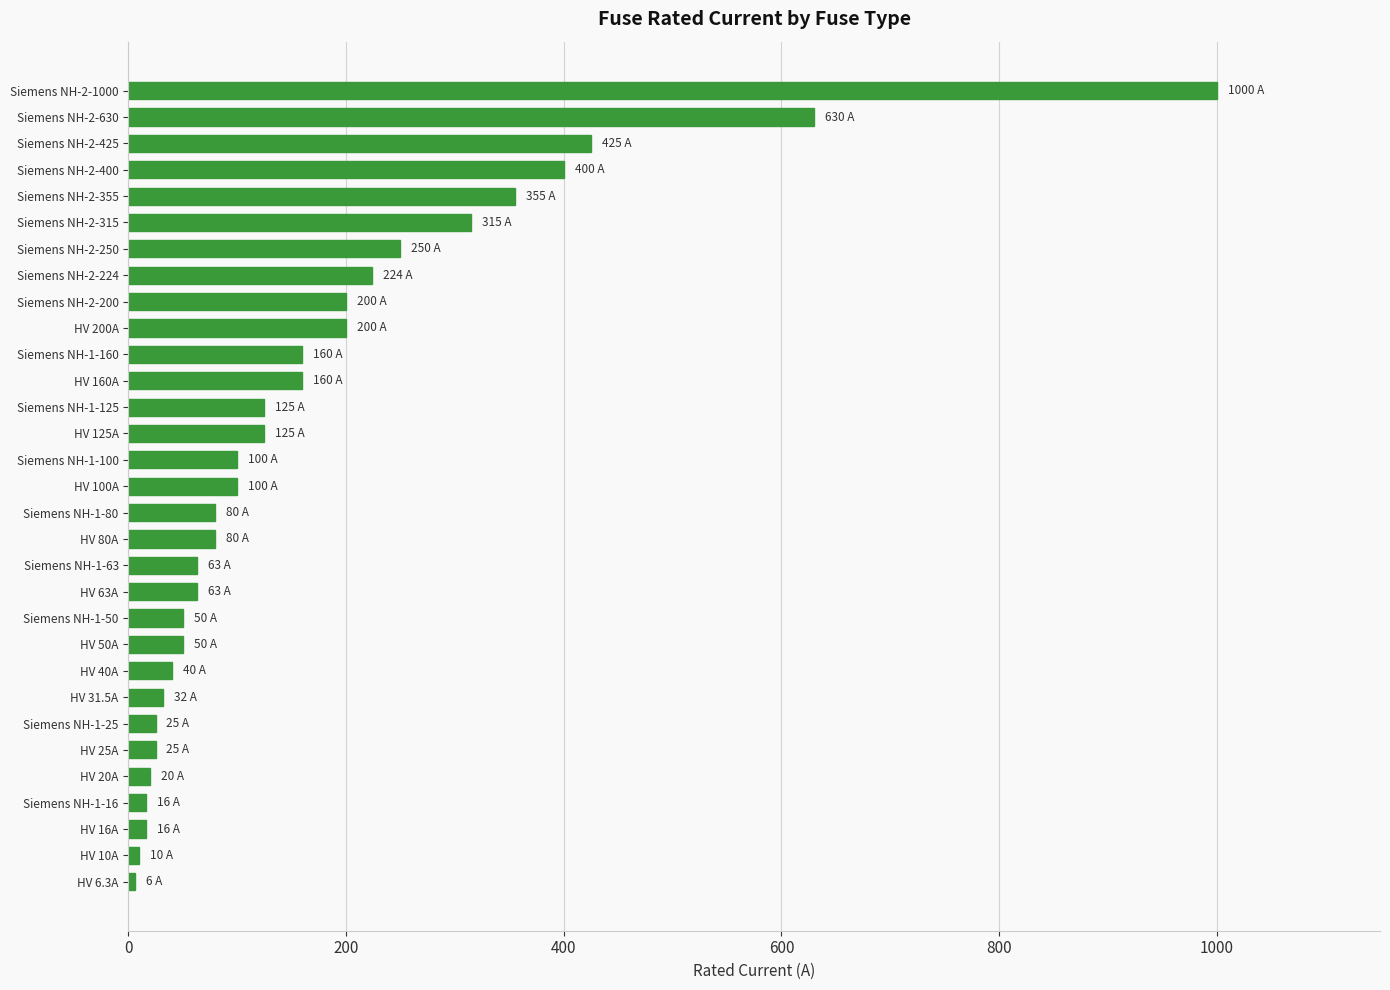

True or false: the data shows 125.0 at Siemens NH-1-125.

True